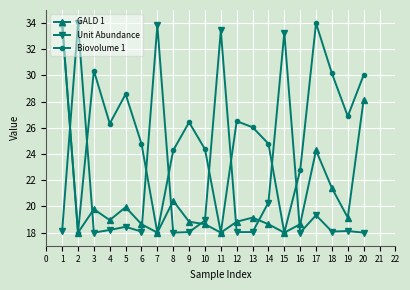

What is the difference between the highest and lowest values at 10?

5.7